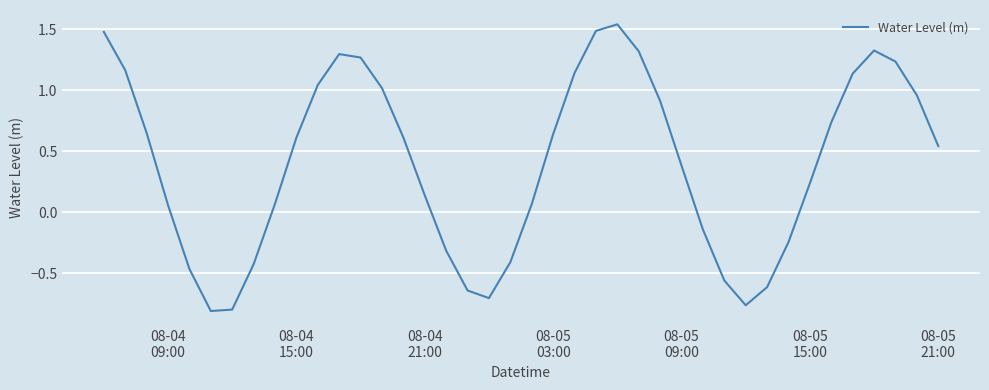

What is the difference between the maximum and minimum values?

2.3